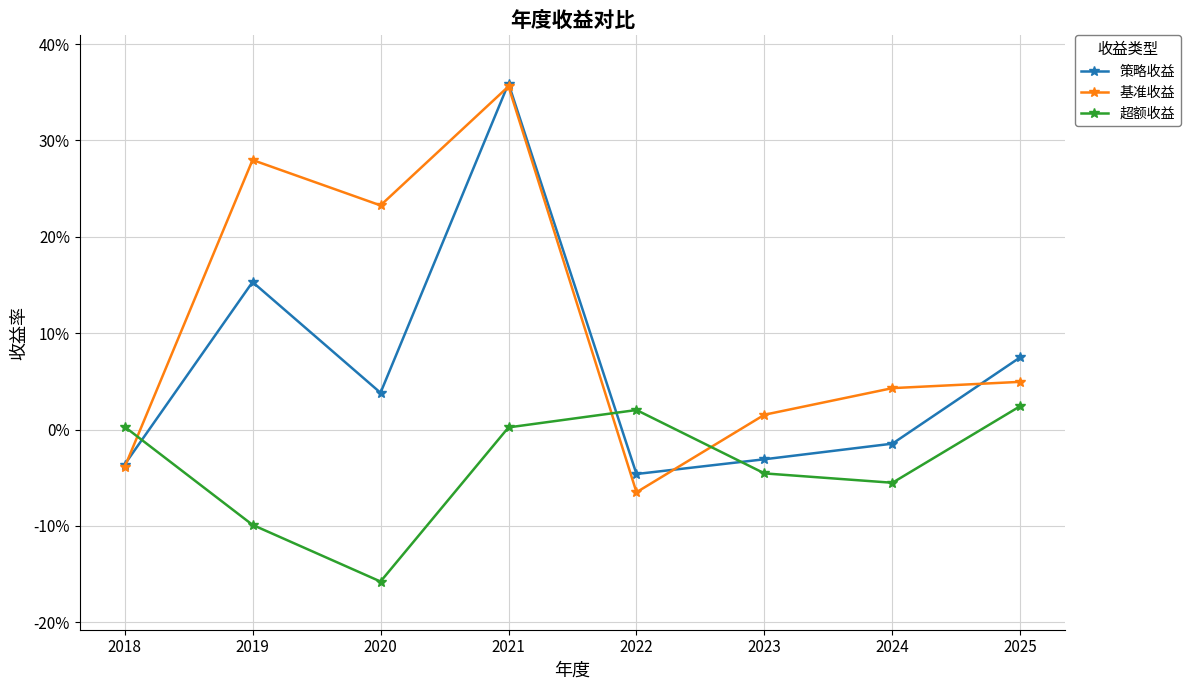

What are all the series names shown in the legend?

策略收益, 基准收益, 超额收益